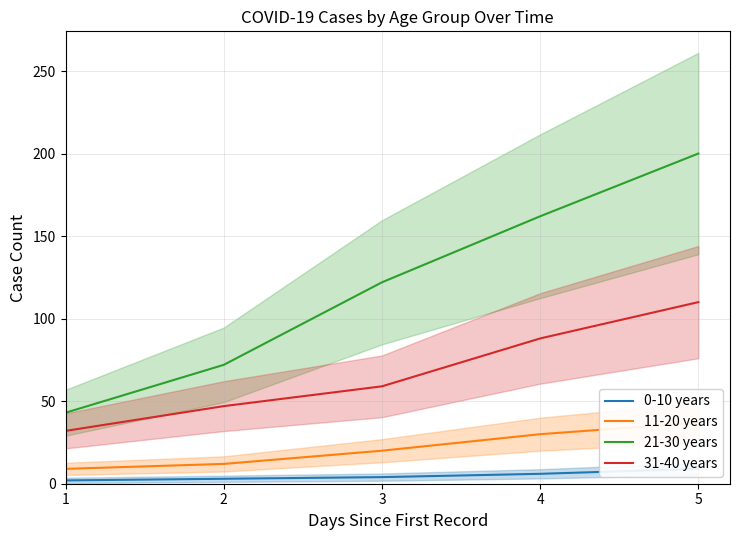

What is the value of the 0-10 years point at the 2nd from the left?

3